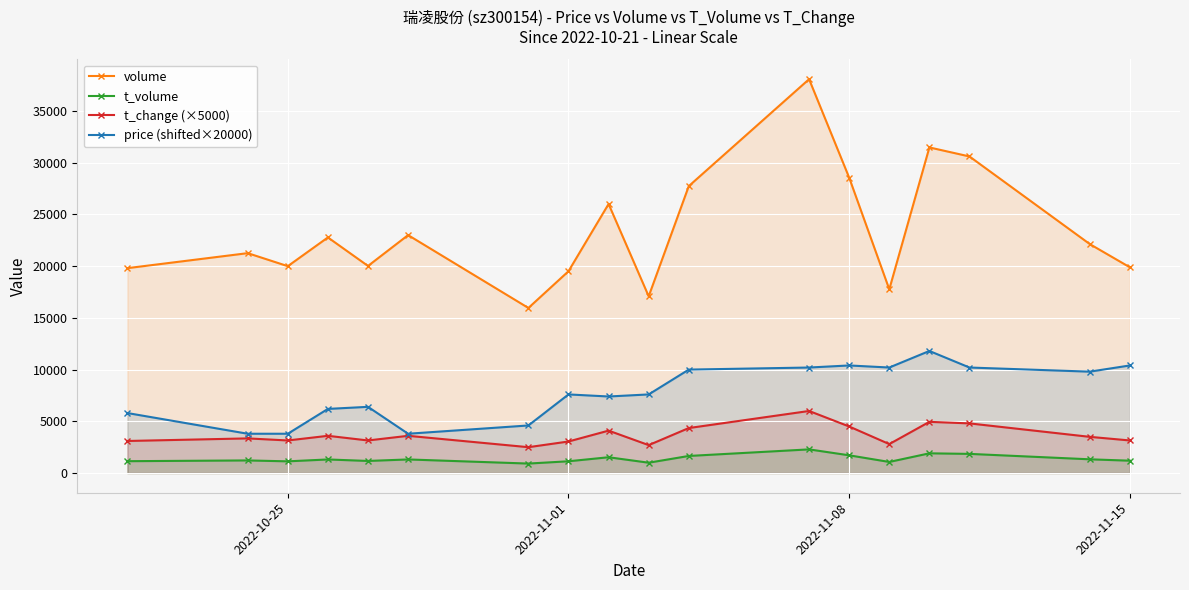

What is the total value across all series at 2022-11-01?

31296.0